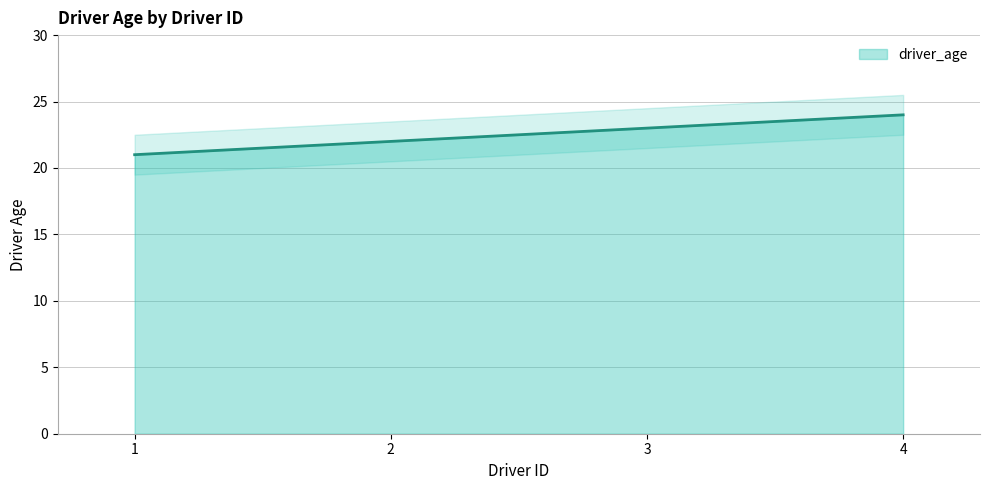

True or false: there are more than 1 points higher than both neighbors.

False